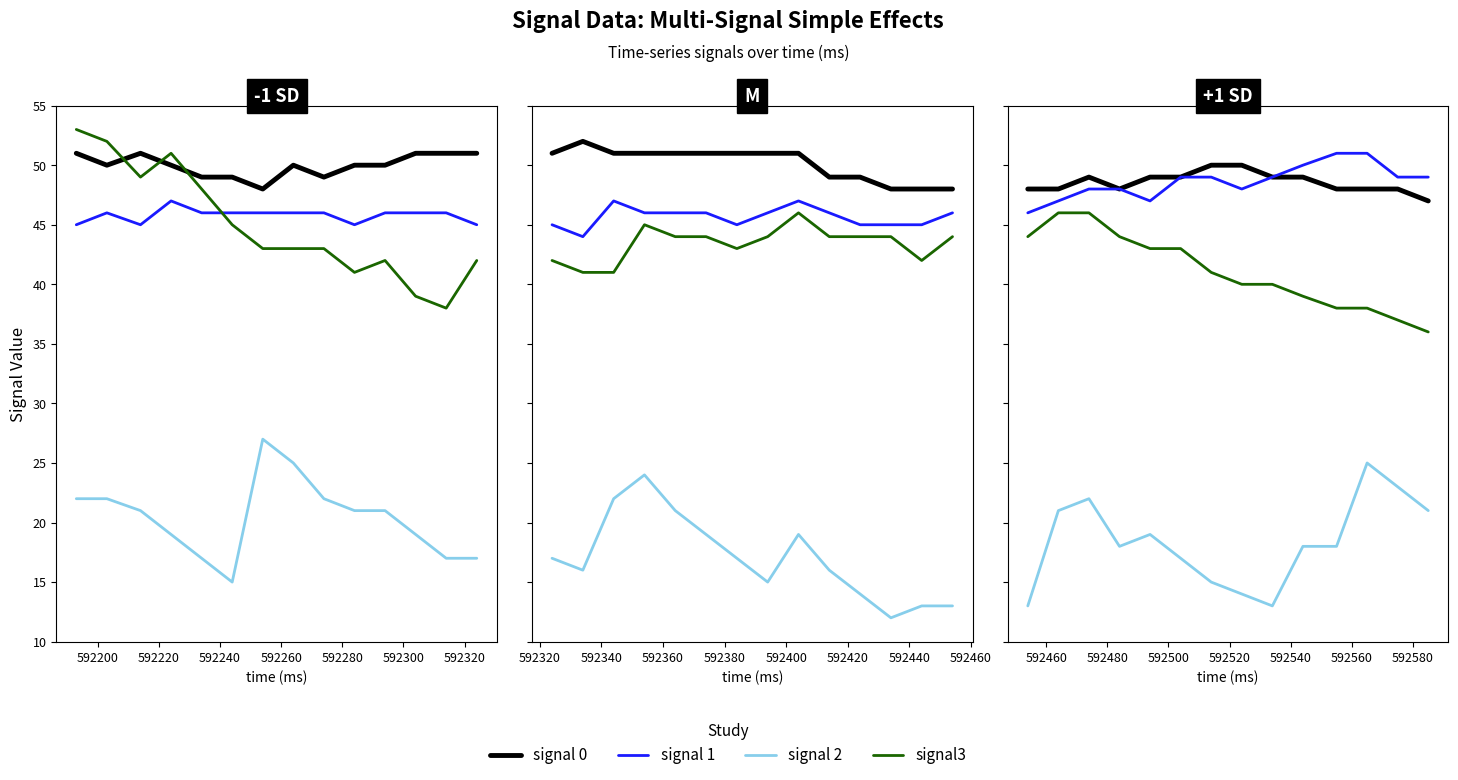

Is this an area chart (filled region under the line)?

No